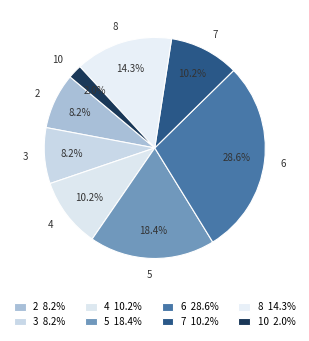

Does 8 account for over 50% of the chart?

No